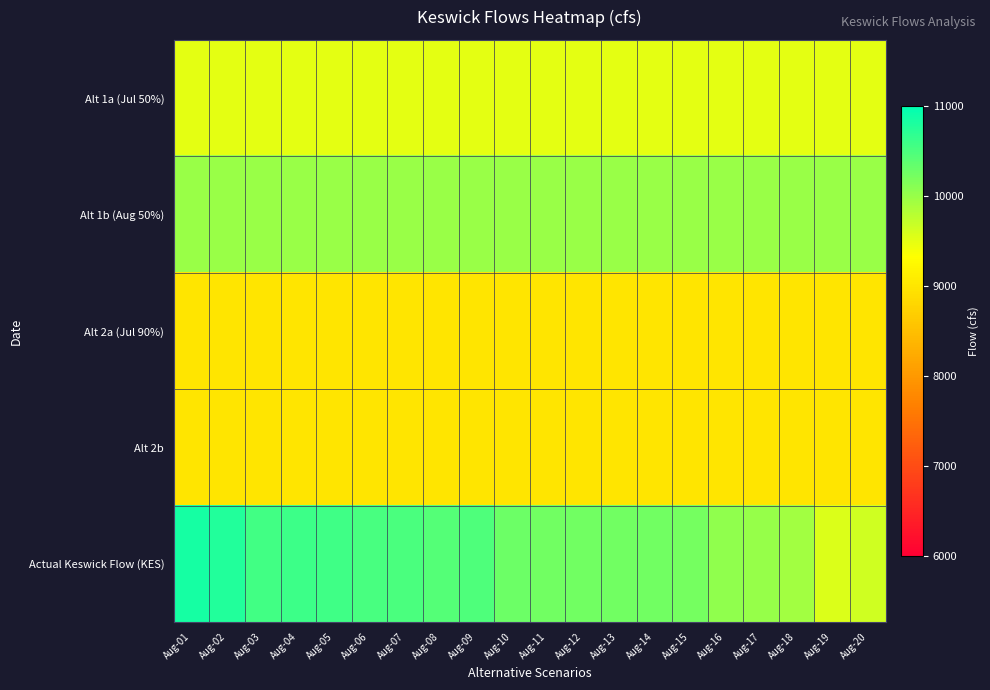

Reading left to right, what are all the values shown in this chart?

Alt 1a (Jul 50%): Aug-01=9500	Aug-02=9500	Aug-03=9500	Aug-04=9500	Aug-05=9500	Aug-06=9500	Aug-07=9500	Aug-08=9500	Aug-09=9500	Aug-10=9500	Aug-11=9500	Aug-12=9500	Aug-13=9500	Aug-14=9500	Aug-15=9500	Aug-16=9500	Aug-17=9500	Aug-18=9500	Aug-19=9500	Aug-20=9500
Alt 1b (Aug 50%): Aug-01=10000	Aug-02=10000	Aug-03=10000	Aug-04=10000	Aug-05=10000	Aug-06=10000	Aug-07=10000	Aug-08=10000	Aug-09=10000	Aug-10=10000	Aug-11=10000	Aug-12=10000	Aug-13=10000	Aug-14=10000	Aug-15=10000	Aug-16=10000	Aug-17=10000	Aug-18=10000	Aug-19=10000	Aug-20=10000
Alt 2a (Jul 90%): Aug-01=9000	Aug-02=9000	Aug-03=9000	Aug-04=9000	Aug-05=9000	Aug-06=9000	Aug-07=9000	Aug-08=9000	Aug-09=9000	Aug-10=9000	Aug-11=9000	Aug-12=9000	Aug-13=9000	Aug-14=9000	Aug-15=9000	Aug-16=9000	Aug-17=9000	Aug-18=9000	Aug-19=9000	Aug-20=9000
Alt 2b: Aug-01=9000	Aug-02=9000	Aug-03=9000	Aug-04=9000	Aug-05=9000	Aug-06=9000	Aug-07=9000	Aug-08=9000	Aug-09=9000	Aug-10=9000	Aug-11=9000	Aug-12=9000	Aug-13=9000	Aug-14=9000	Aug-15=9000	Aug-16=9000	Aug-17=9000	Aug-18=9000	Aug-19=9000	Aug-20=9000
Actual Keswick Flow (KES): Aug-01=10851	Aug-02=10781	Aug-03=10567	Aug-04=10603	Aug-05=10588	Aug-06=10530	Aug-07=10497	Aug-08=10450	Aug-09=10492	Aug-10=10284	Aug-11=10242	Aug-12=10243	Aug-13=10241	Aug-14=10240	Aug-15=10236	Aug-16=10054	Aug-17=10012	Aug-18=9944	Aug-19=9563	Aug-20=9644